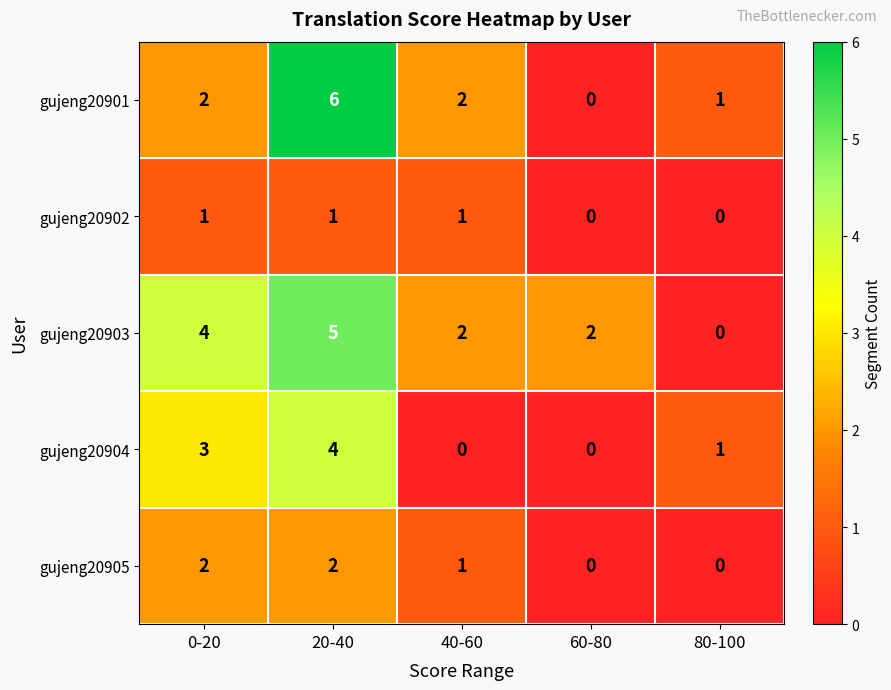

What is the sum of all gujeng20901 values?

11